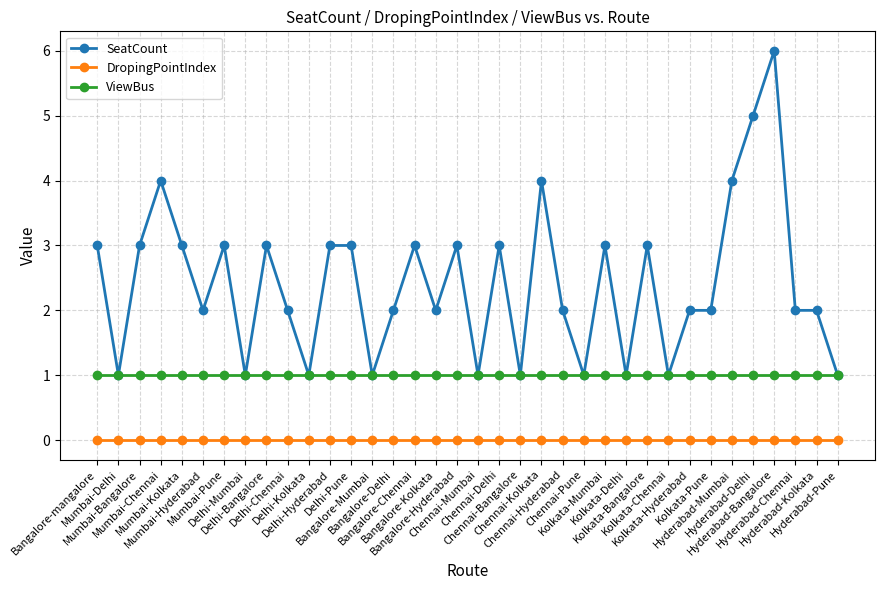

Reading right to left, what are all the values shown in this chart?

SeatCount: 1	2	2	6	5	4	2	2	1	3	1	3	1	2	4	1	3	1	3	2	3	2	1	3	3	1	2	3	1	3	2	3	4	3	1	3
DropingPointIndex: 0	0	0	0	0	0	0	0	0	0	0	0	0	0	0	0	0	0	0	0	0	0	0	0	0	0	0	0	0	0	0	0	0	0	0	0
ViewBus: 1	1	1	1	1	1	1	1	1	1	1	1	1	1	1	1	1	1	1	1	1	1	1	1	1	1	1	1	1	1	1	1	1	1	1	1